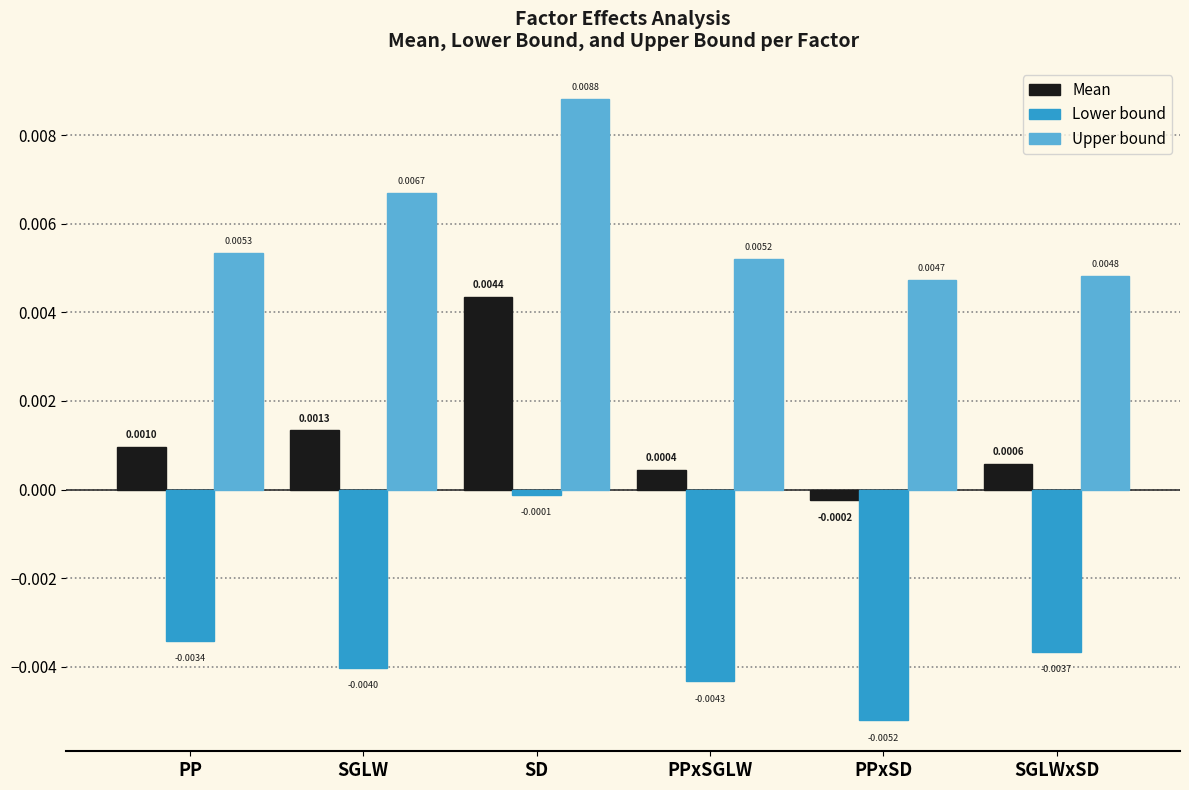

Is the value of Upper bound at PP greater than the value of Mean at SD?

Yes